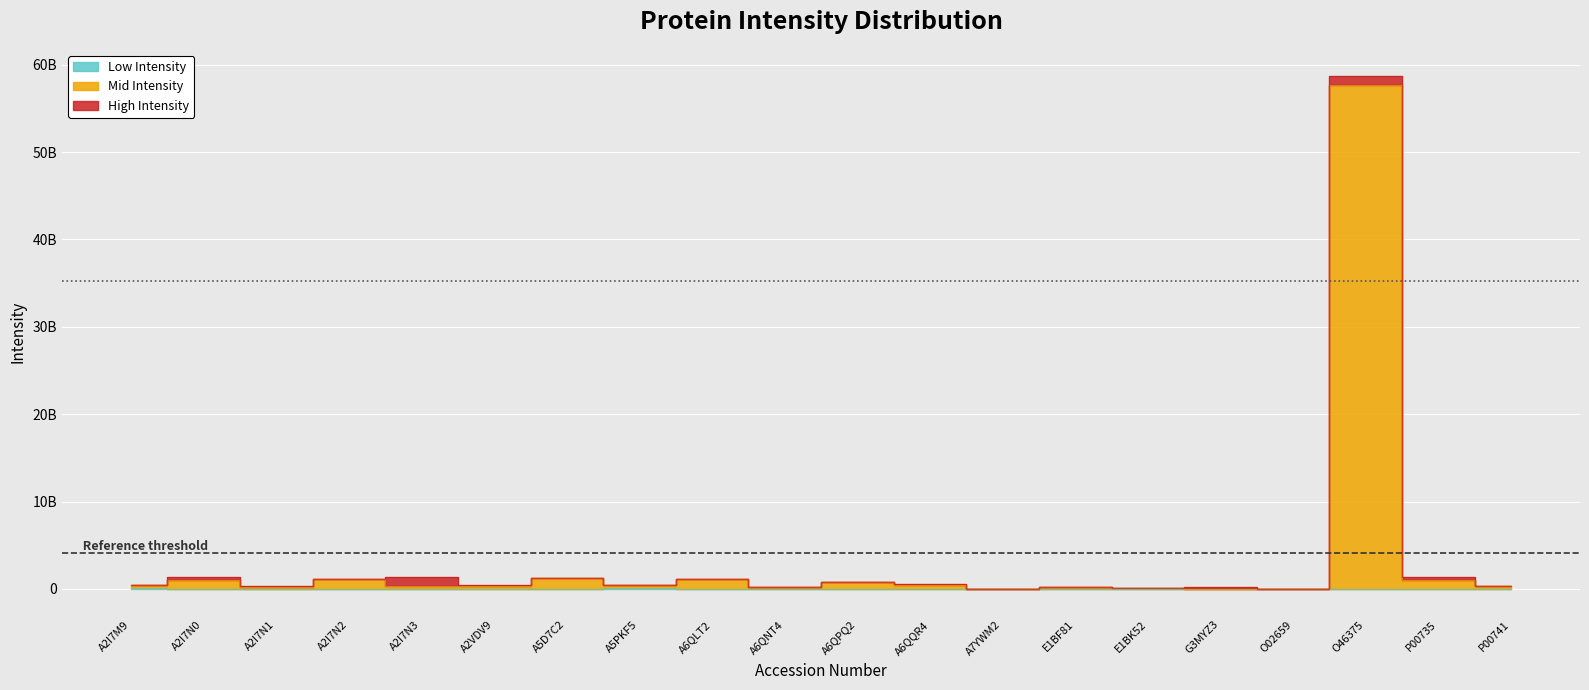

What is the greatest value displayed?

57671000064